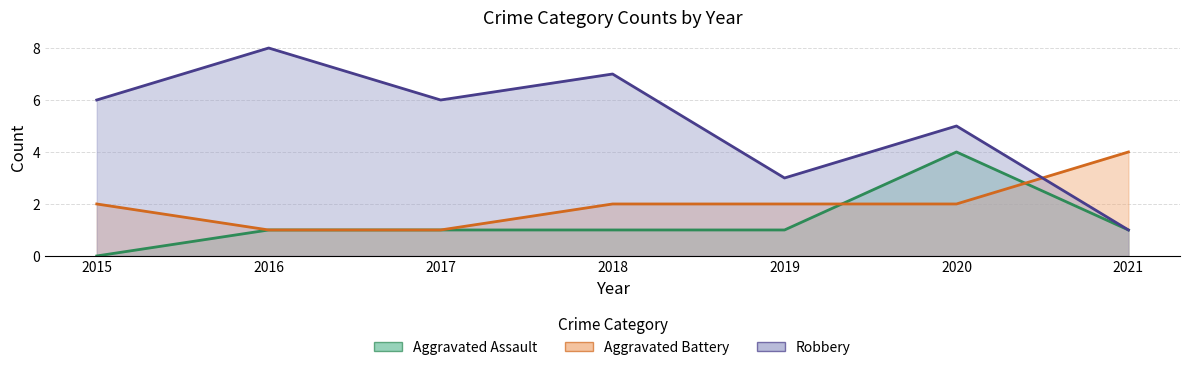

Between 2016 and 2021, which series saw the biggest shift?

Robbery